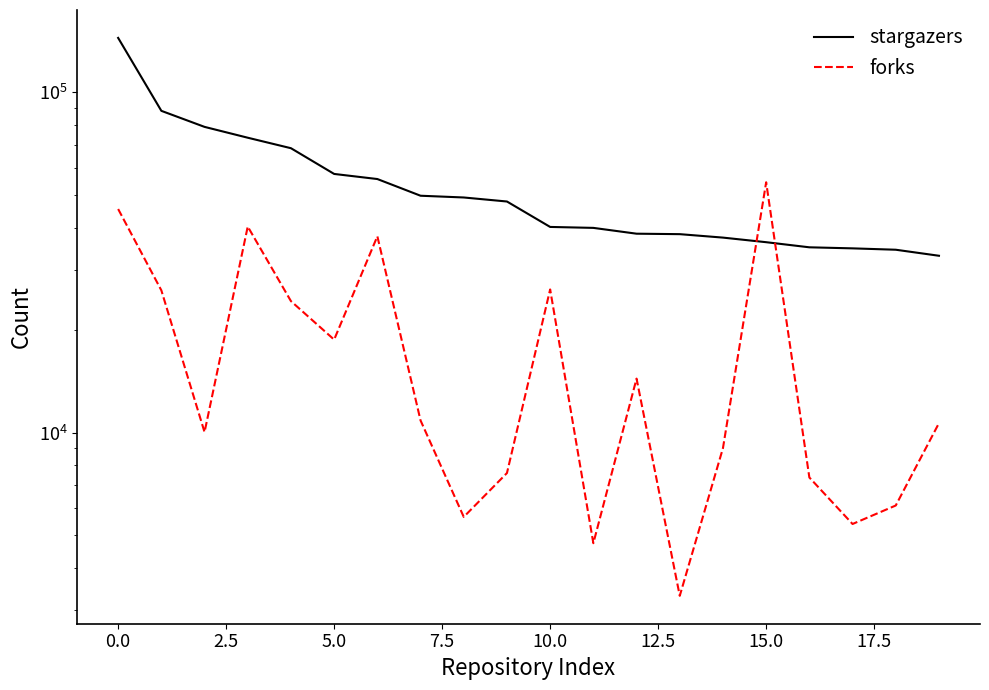

Rank the series by their maximum value, from lowest to highest.

forks, stargazers